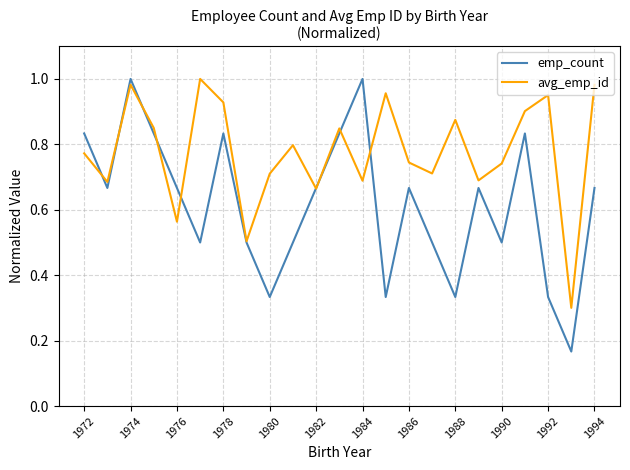

Which series ends up on top after the final intersection of avg_emp_id and emp_count?

avg_emp_id